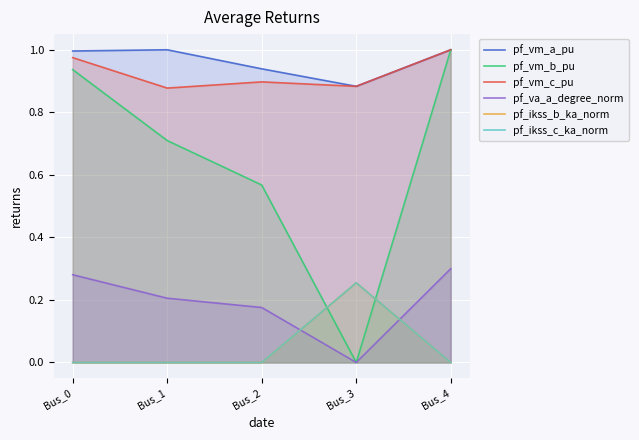

What is the lowest value of the pf_vm_a_pu series?

0.9